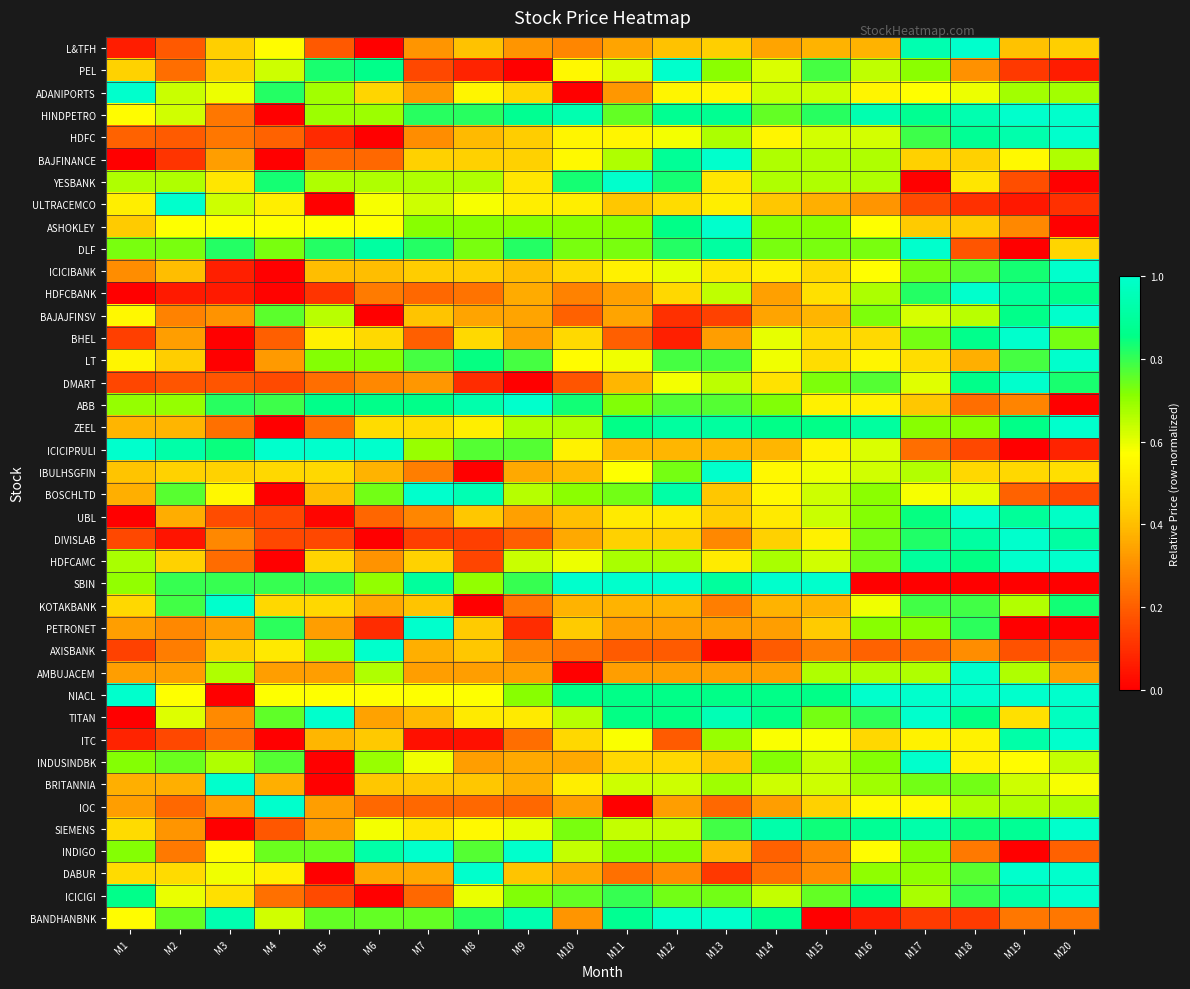

At which category does the chart reach its peak across all series?

M18